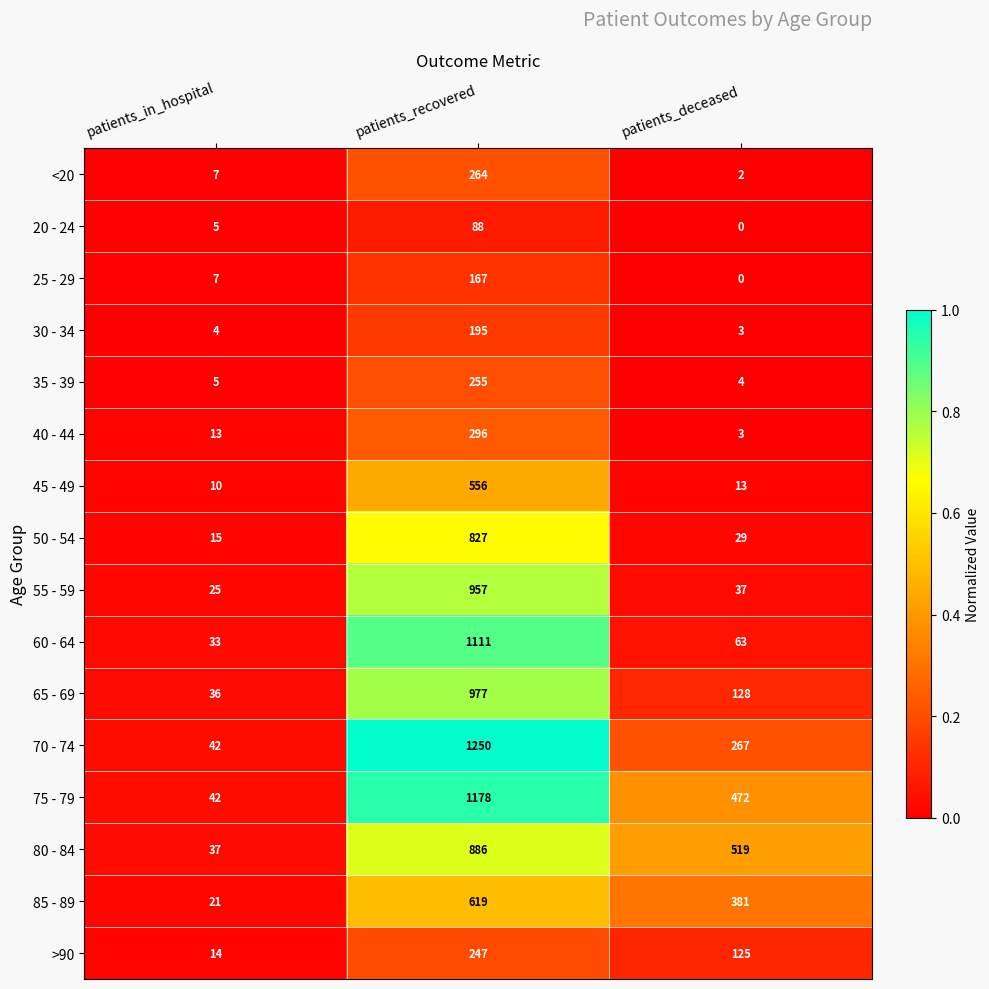

Where does the 45 - 49 series first go above 13?

patients_recovered